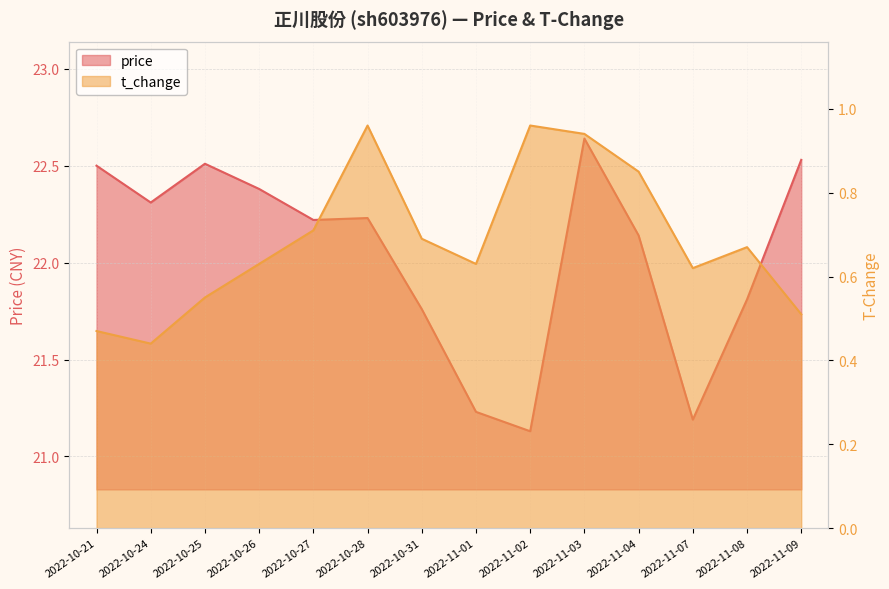

At which category does price reach its first local valley?

2022-10-24